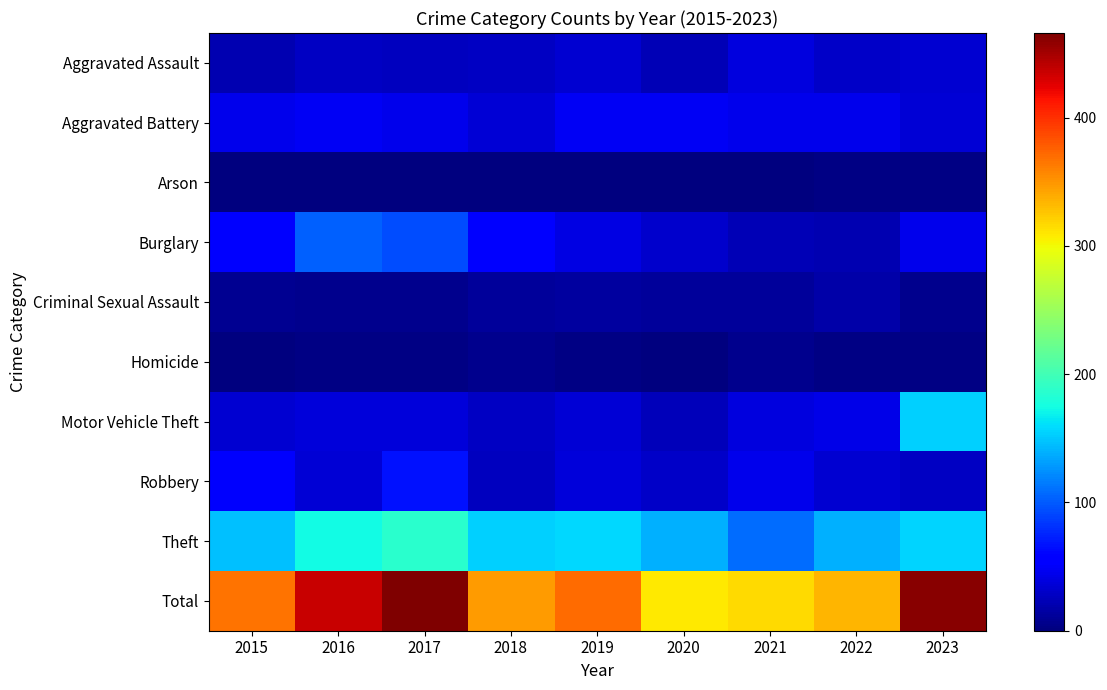

List the series in order of their peak value, lowest first.

Arson, Homicide, Criminal Sexual Assault, Aggravated Assault, Aggravated Battery, Robbery, Burglary, Motor Vehicle Theft, Theft, Total